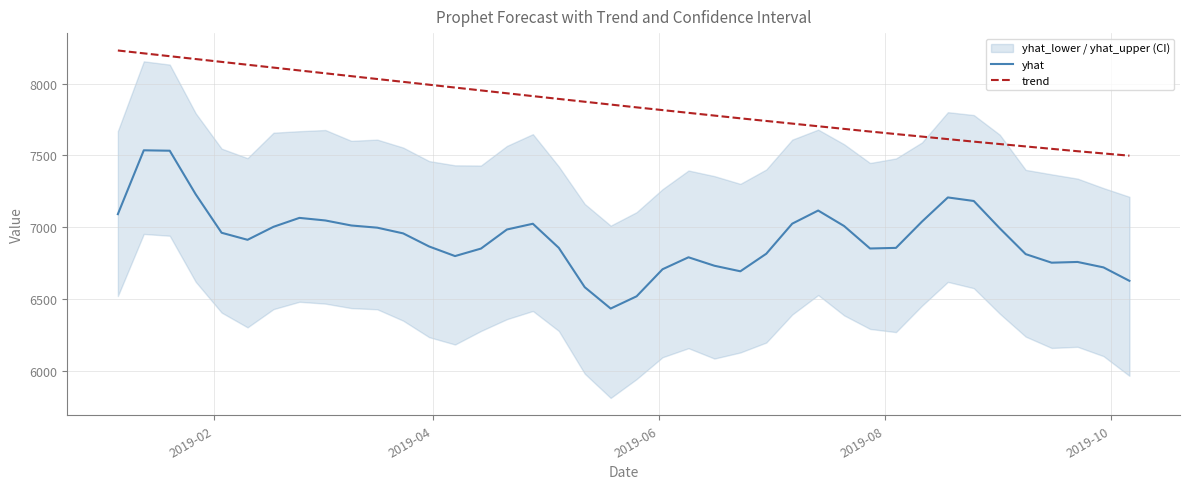

What is the lowest value of the yhat series?

6436.3